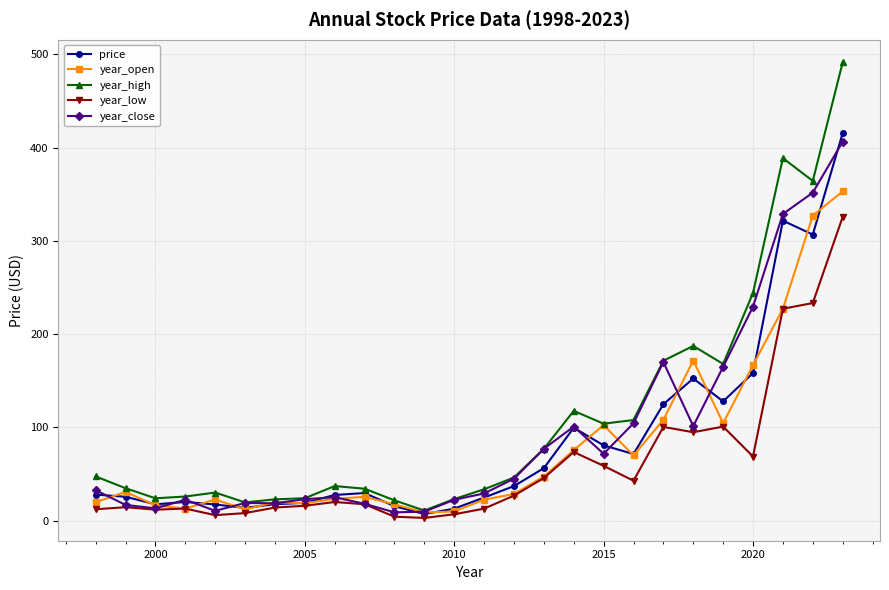

Which series has the largest range (max minus min)?

year_high